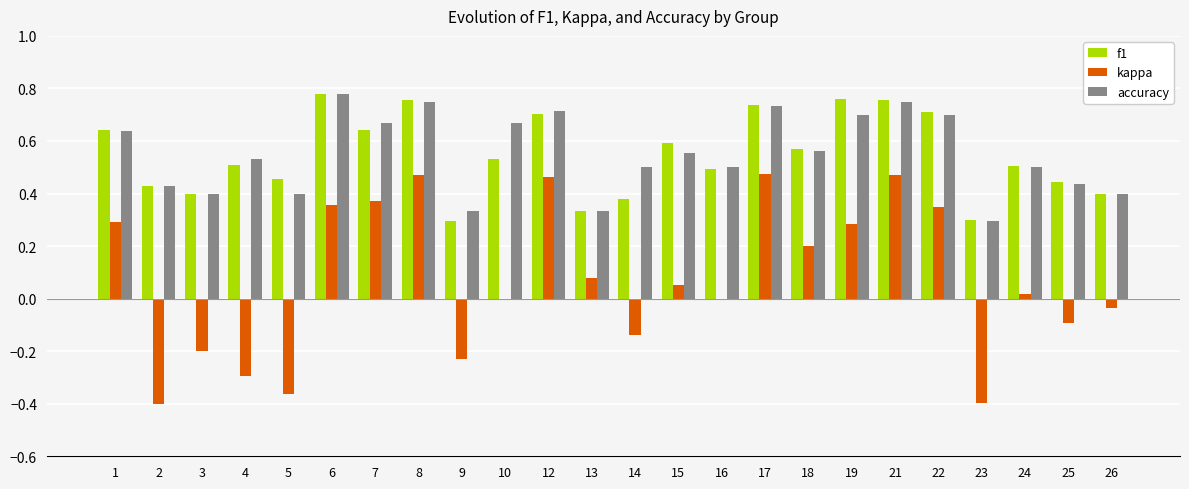

What is the total value across all series at 10?

1.2